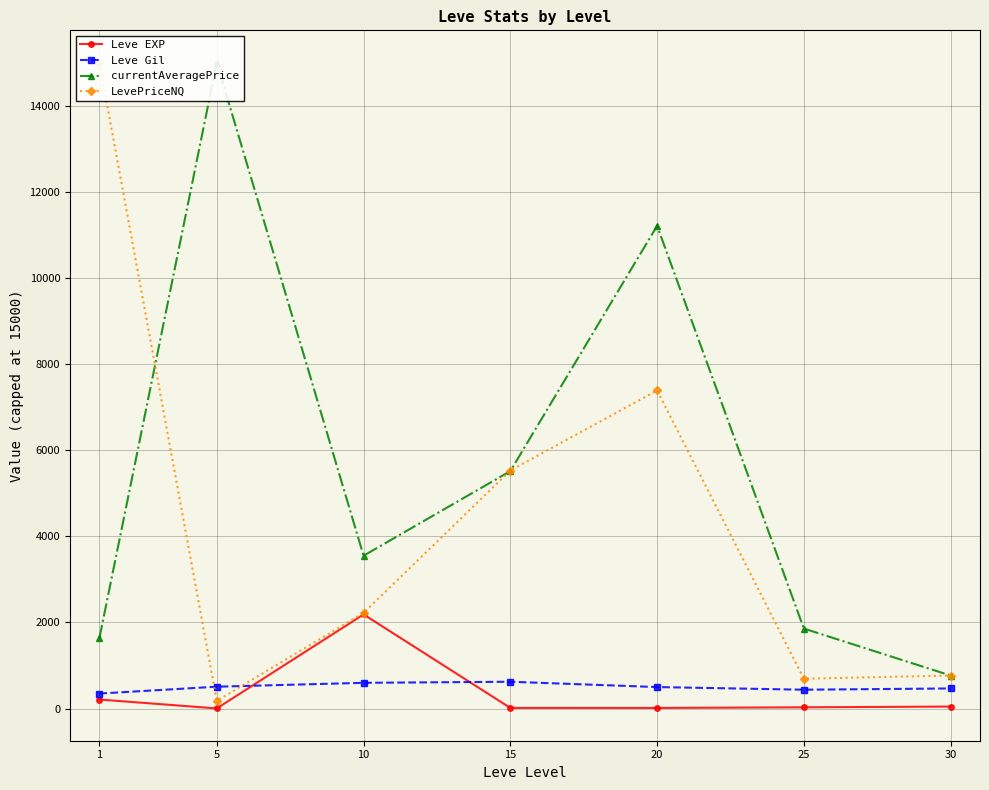

At which category does LevePriceNQ reach its first local peak?

20